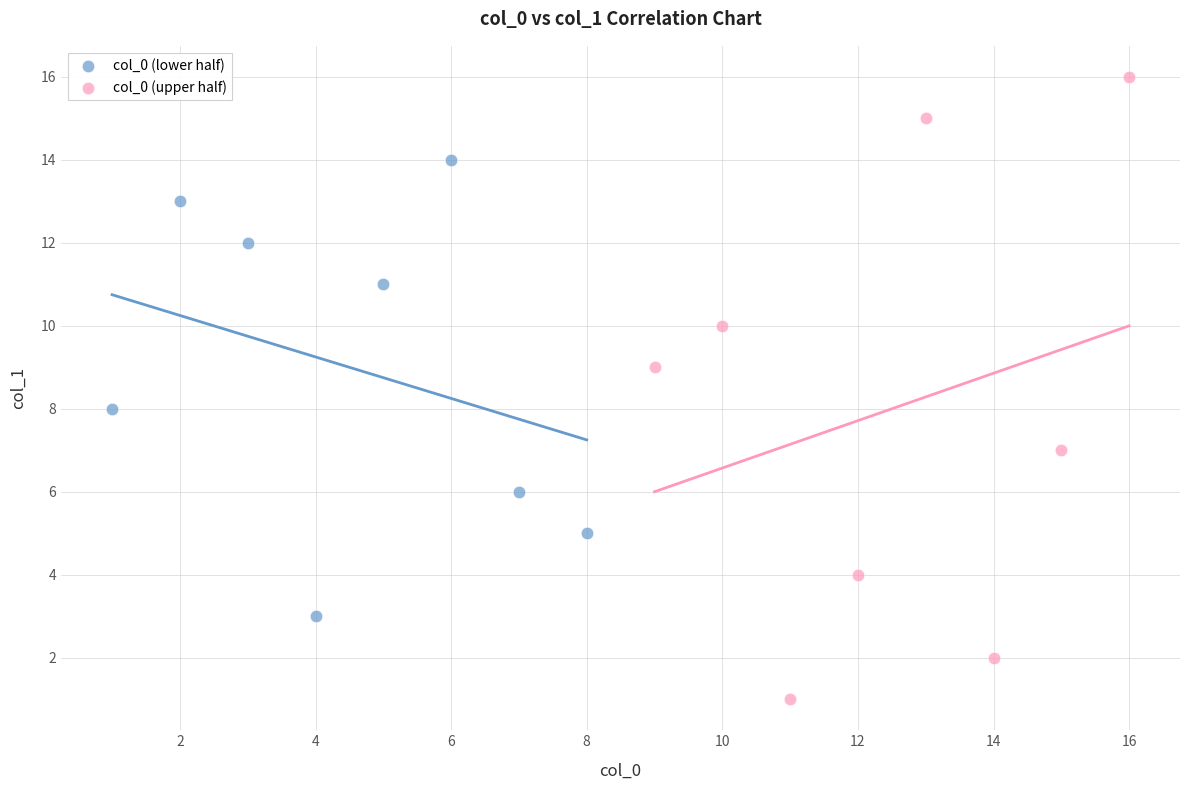

Which series reaches the maximum Y coordinate?

col_0 (upper half)